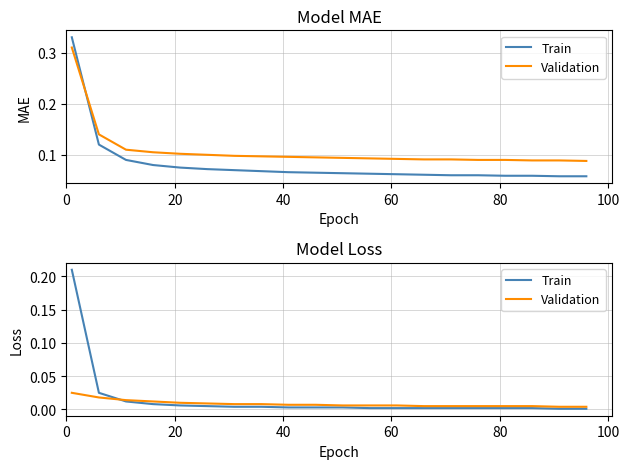

What are all the series names shown in the legend?

Train, Validation